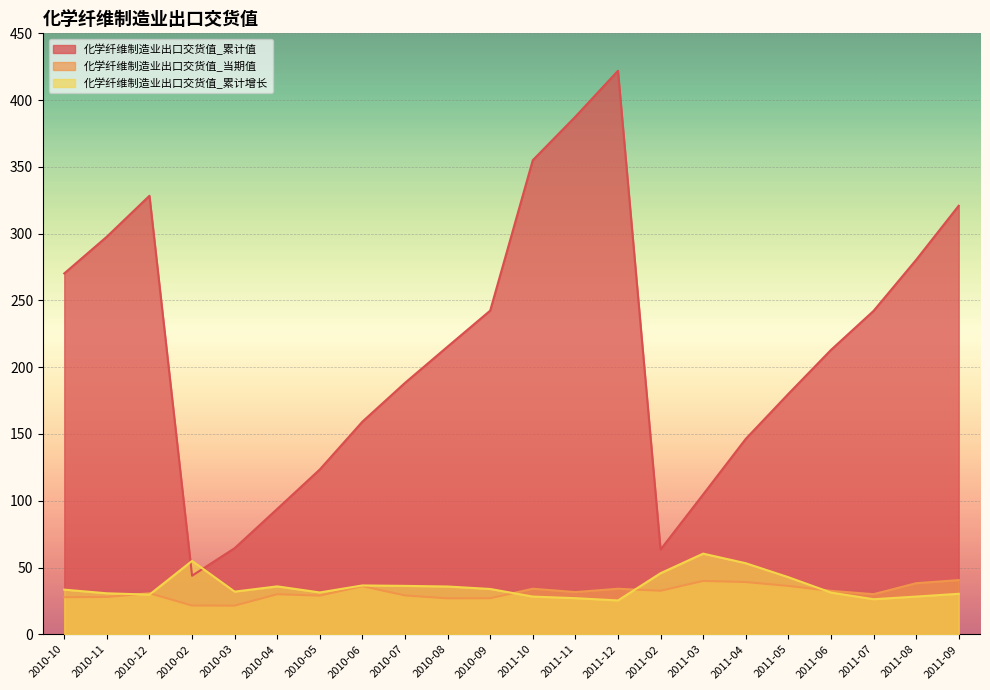

Between 2010-07 and 2011-11, which series saw the biggest shift?

化学纤维制造业出口交货值_累计值